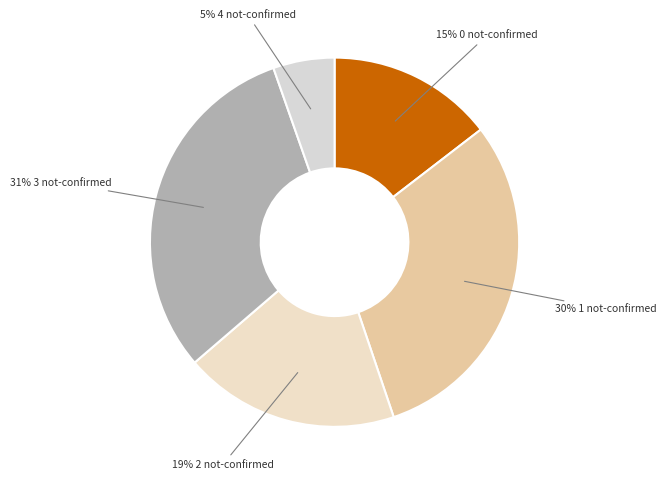

How many segments does this pie chart have?

5